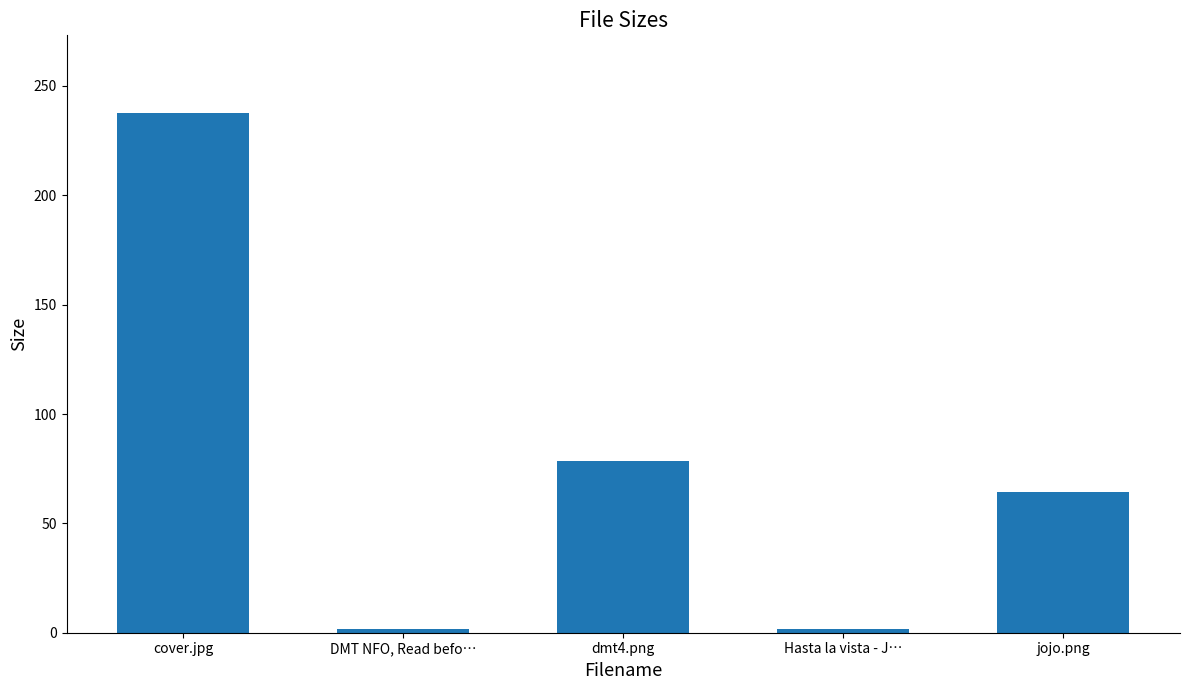

Count the number of categories in the chart.

5